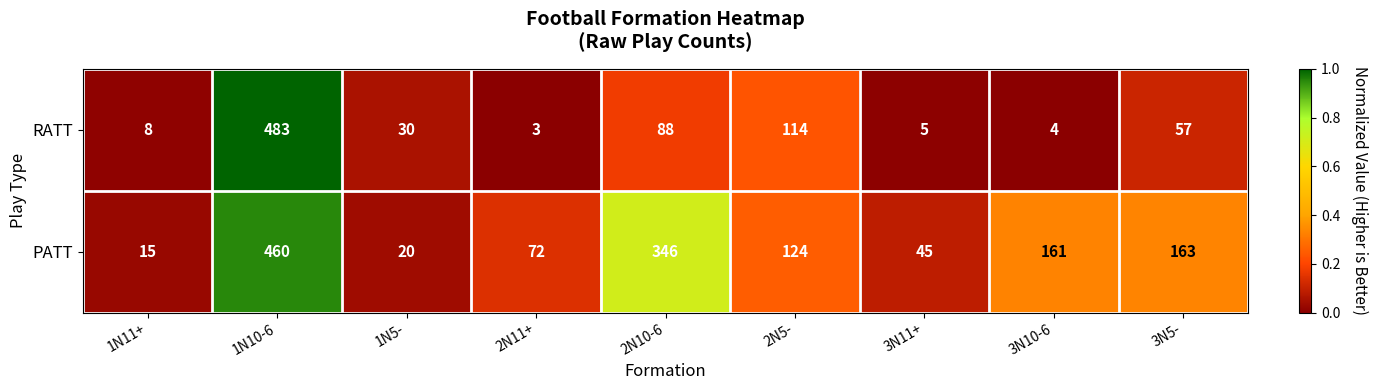

What is the spread (max minus min) of values at 2N10-6?

258